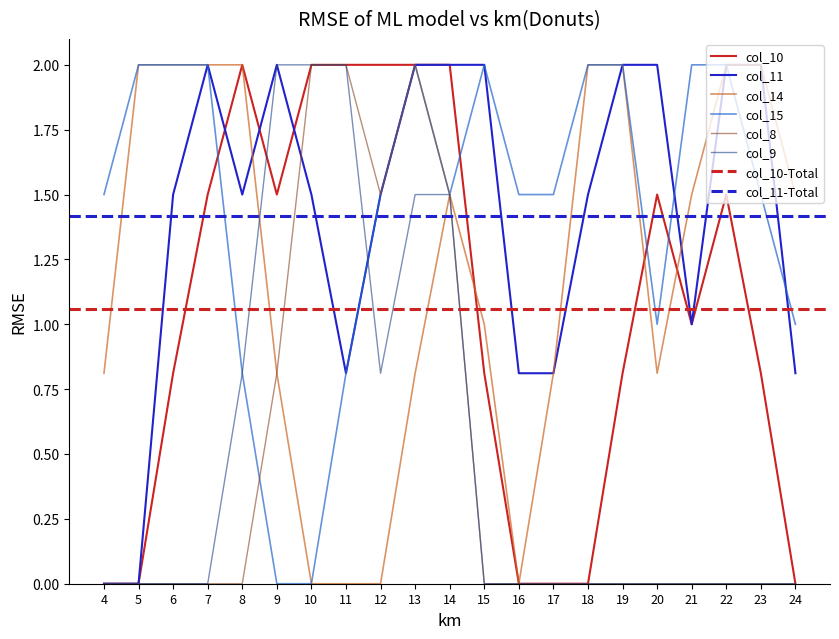

How many values in col_9 are above zero?

7